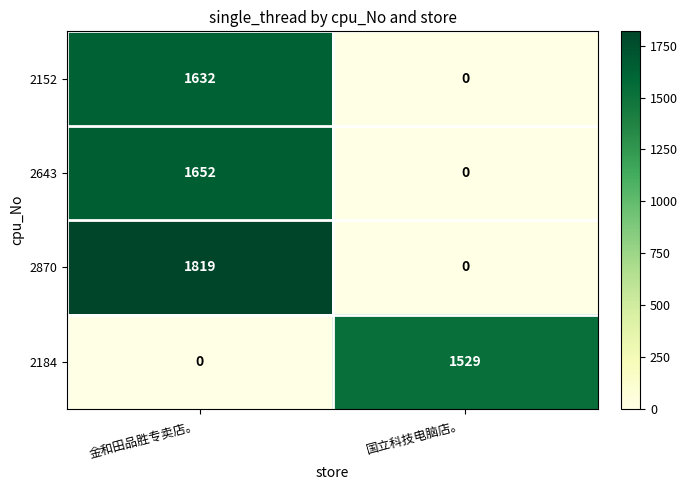

How many values in the 2870 series are below 1819?

1